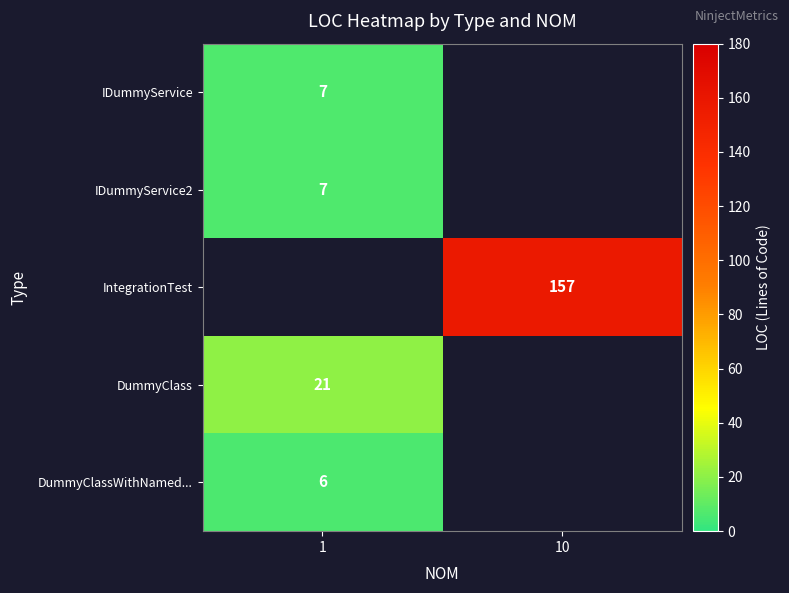

True or false: DummyClass has a value of 37.0 at 1.

False